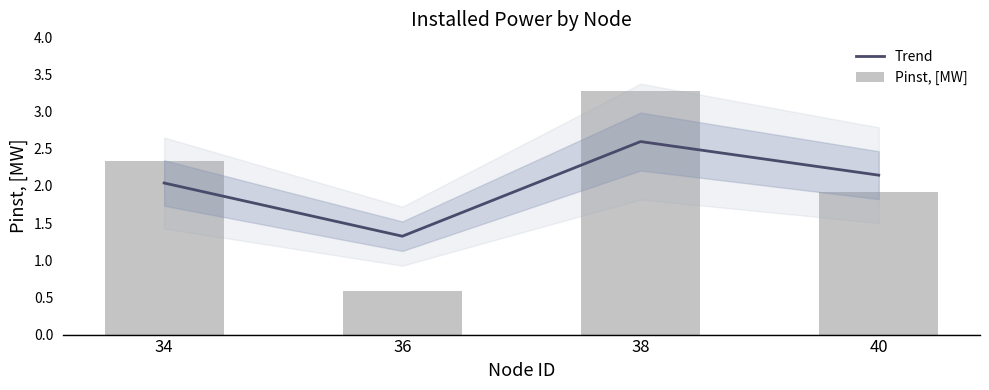

What is the total value across all series at 40?

4.1